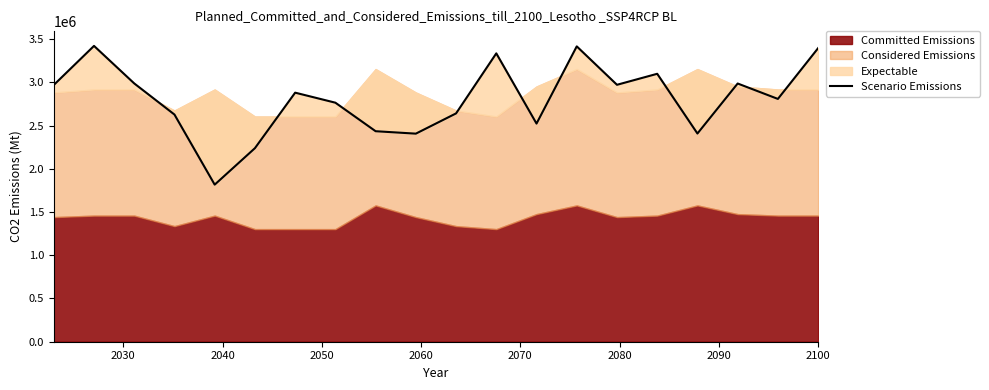

How many values are below 2880856?

10